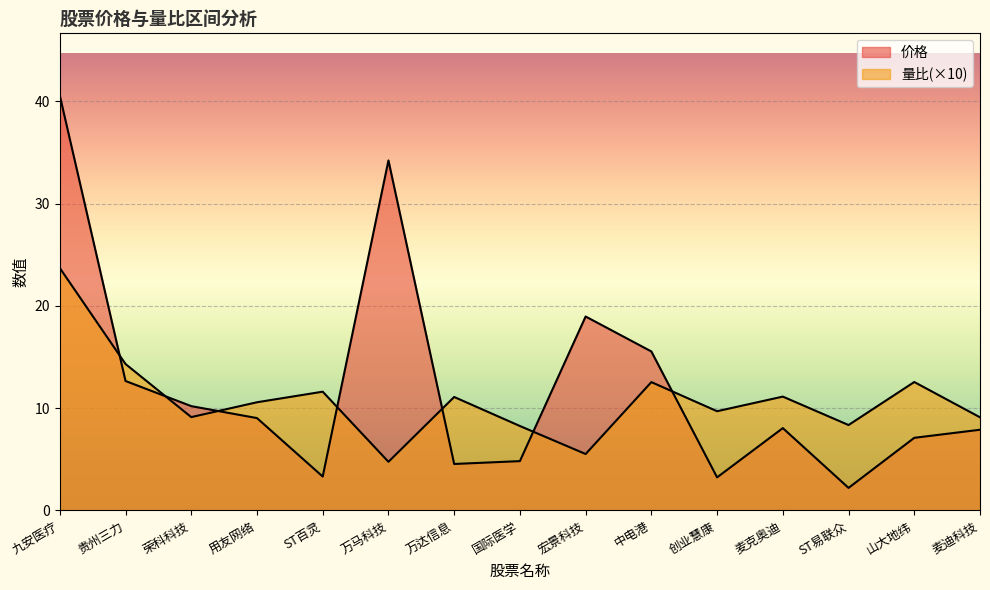

Which series has the largest range (max minus min)?

价格